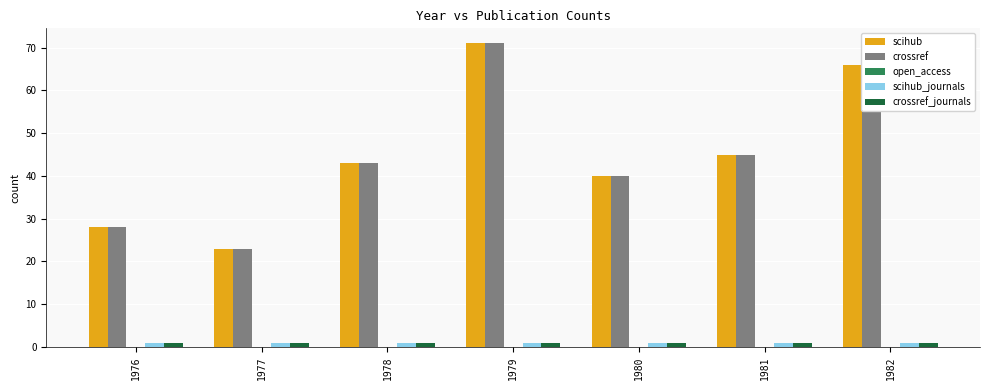

What is the difference between the maximum and minimum values in the crossref series?

48